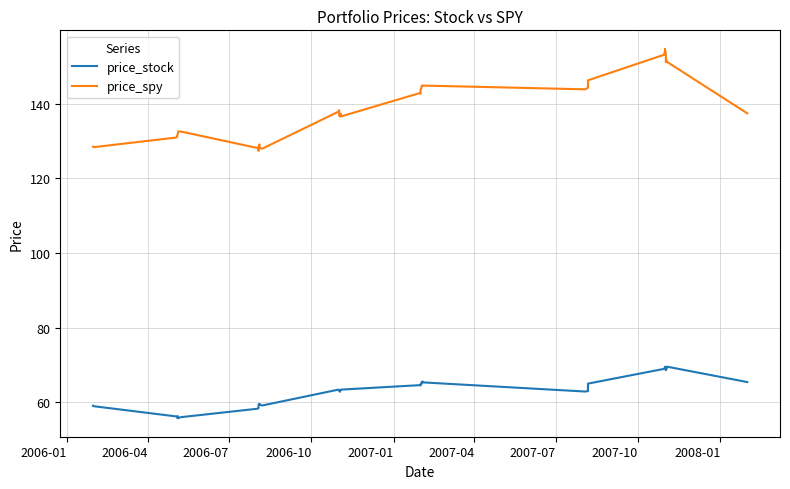

At how many categories does at least one series exceed 133?

25